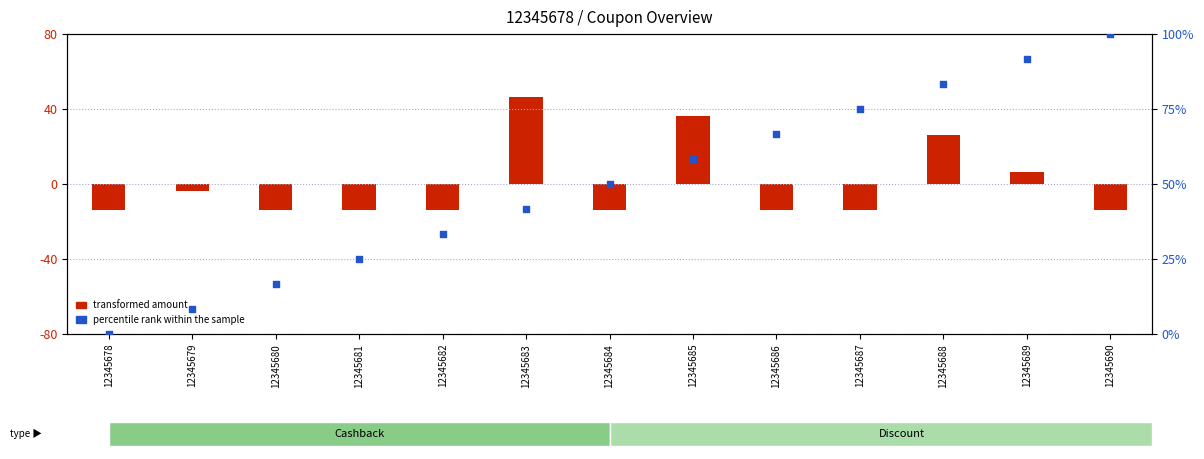

What is the total value across all series at 12345679?

4.5